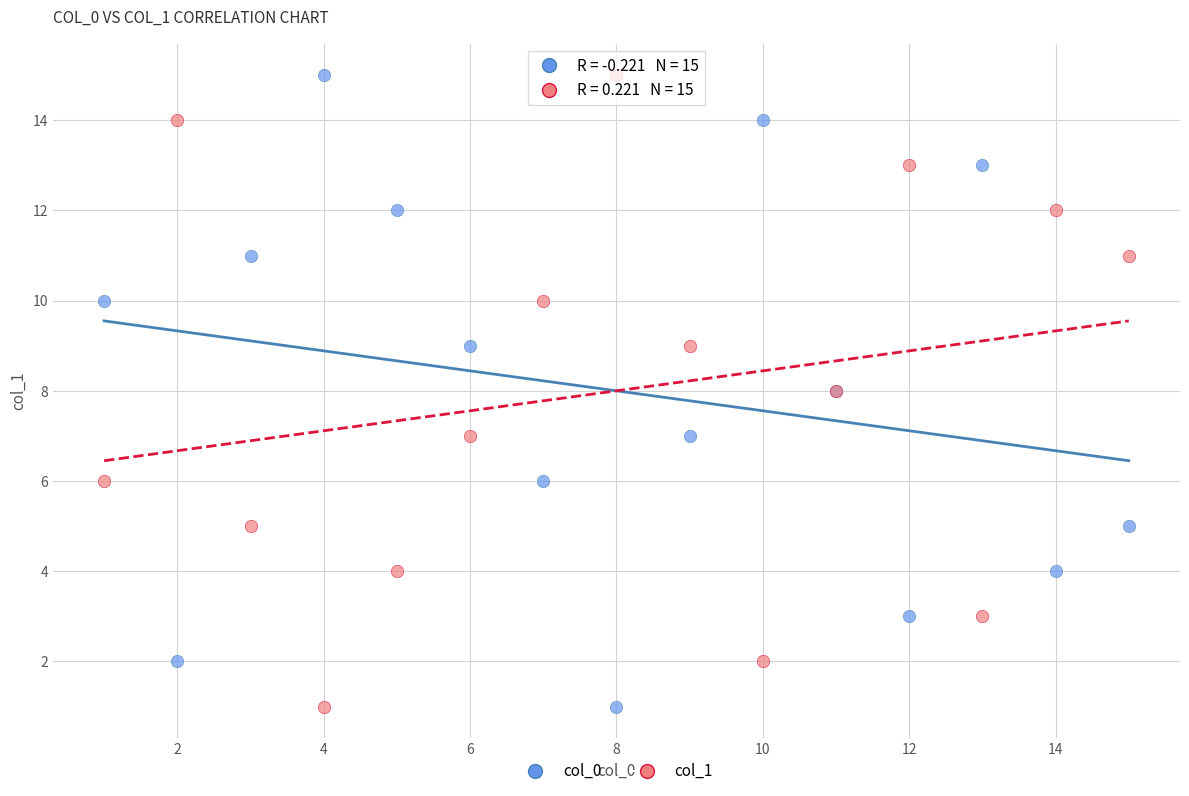

What is the X range (max minus min) for the scatter plot?

14